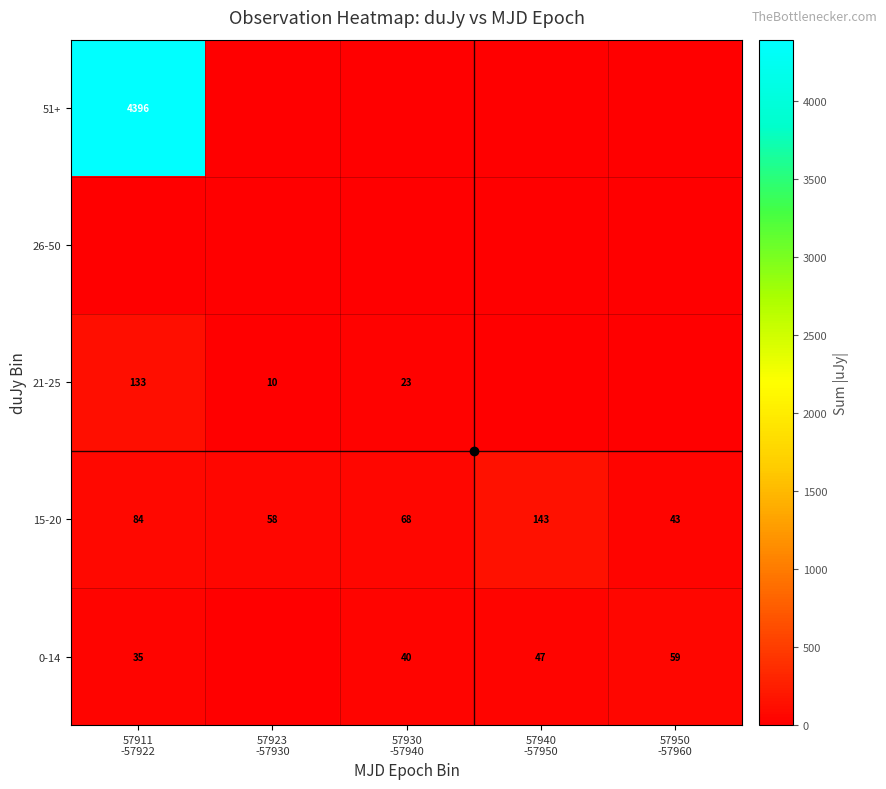

How many categories are shown in the chart?

5